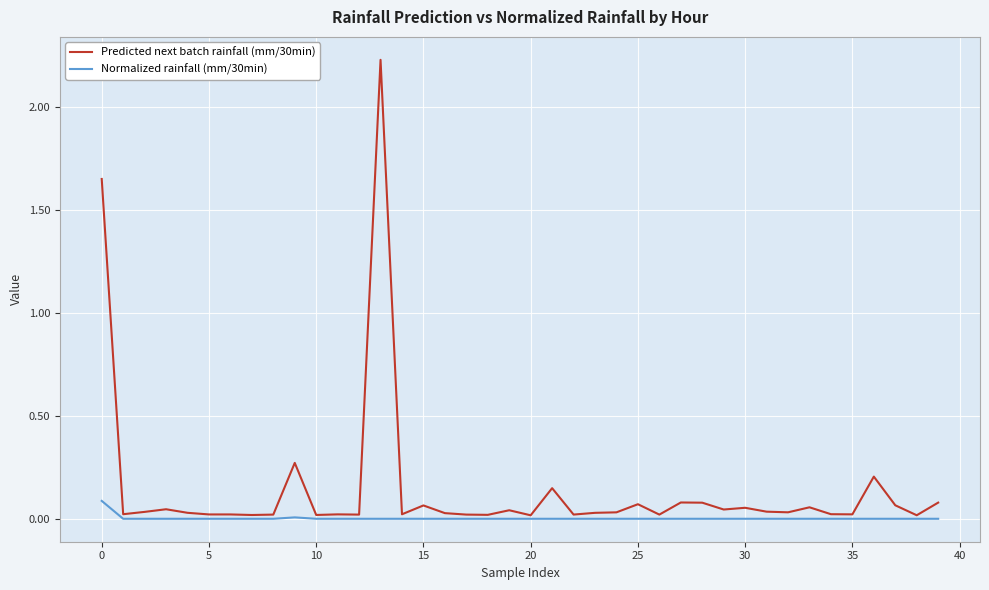

Rank the series by their average value, from highest to lowest.

Predicted next batch rainfall (mm/30min), Normalized rainfall (mm/30min)